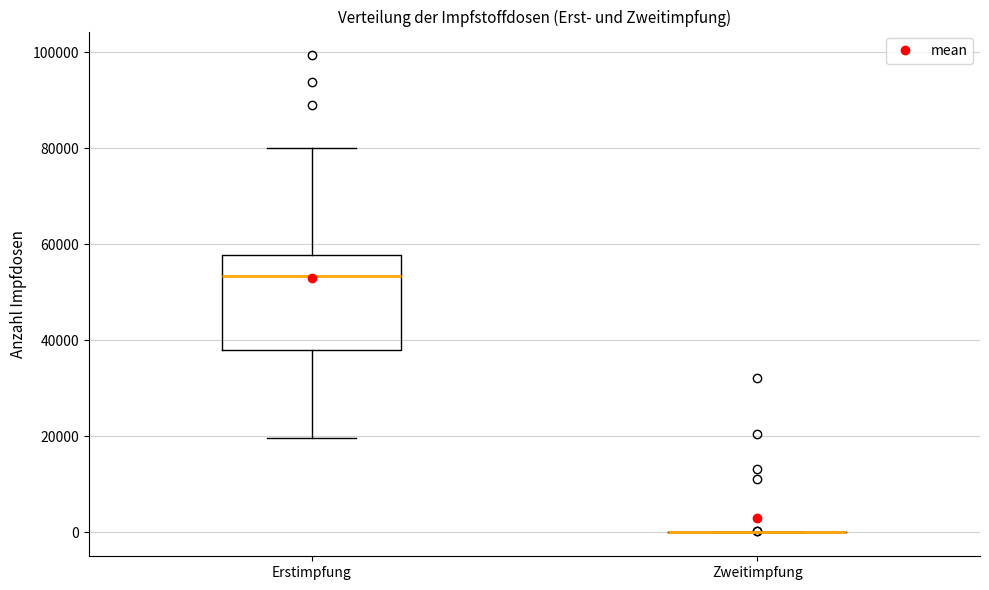

Where is the upper edge of the box for Erstimpfung on the y-axis? The values are not printed on the chart, so give them approximately, as read against the axis.

58000